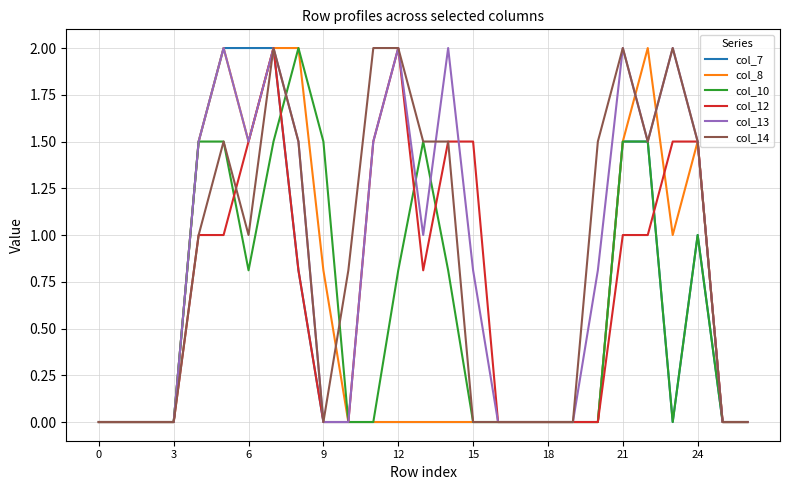

What is the maximum value for col_7?

2.0